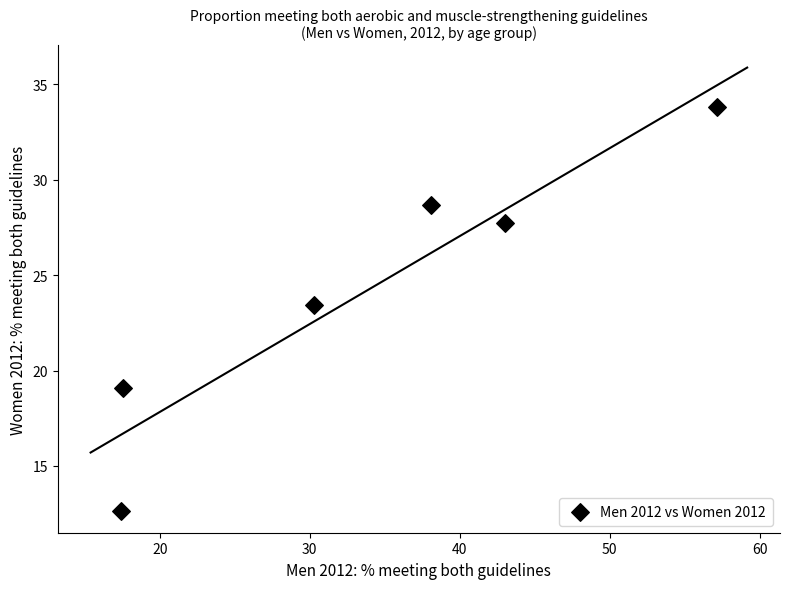

What is the average Y value?

24.2